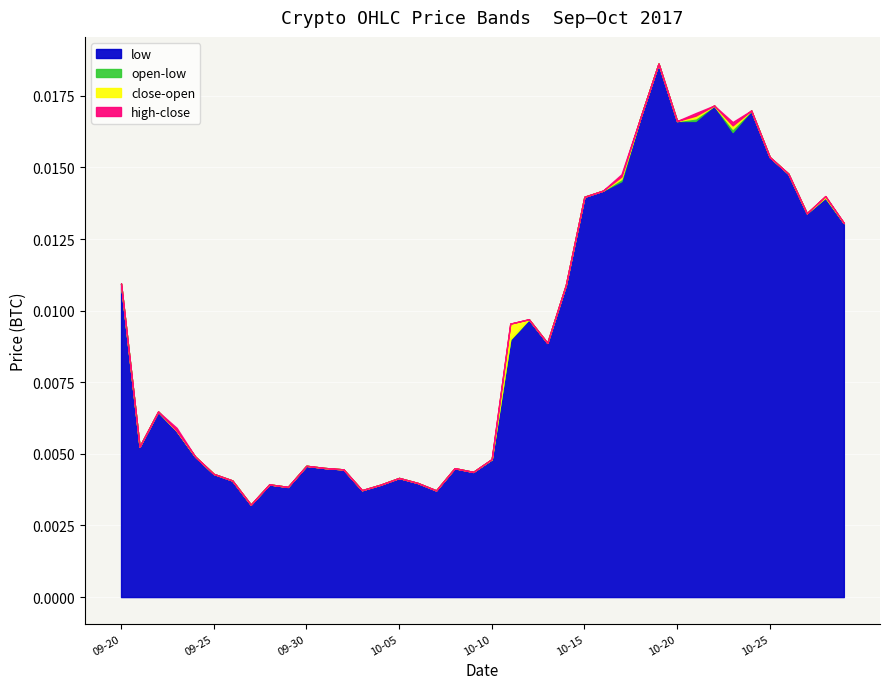

How many lines are shown in the chart?

4